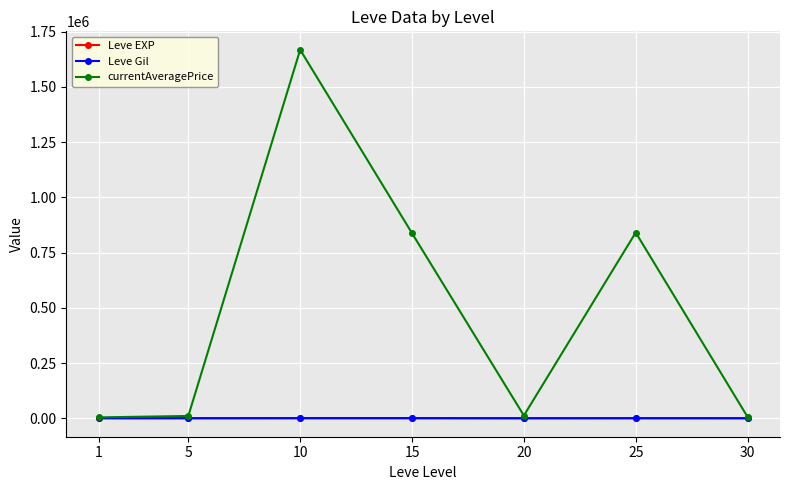

How many interior local peaks does the currentAveragePrice series have?

2